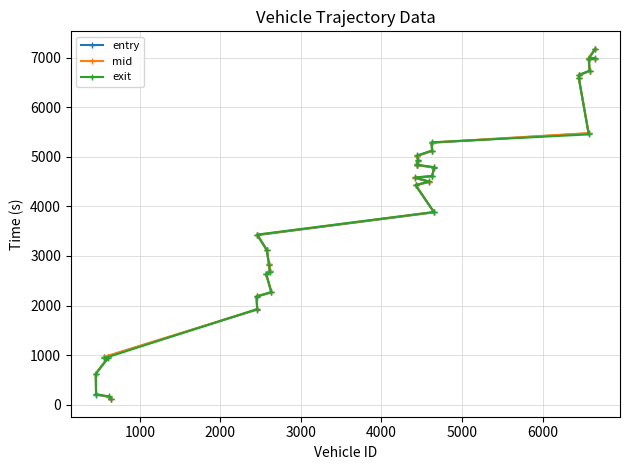

List the series in order of their overall mean, highest first.

mid, exit, entry